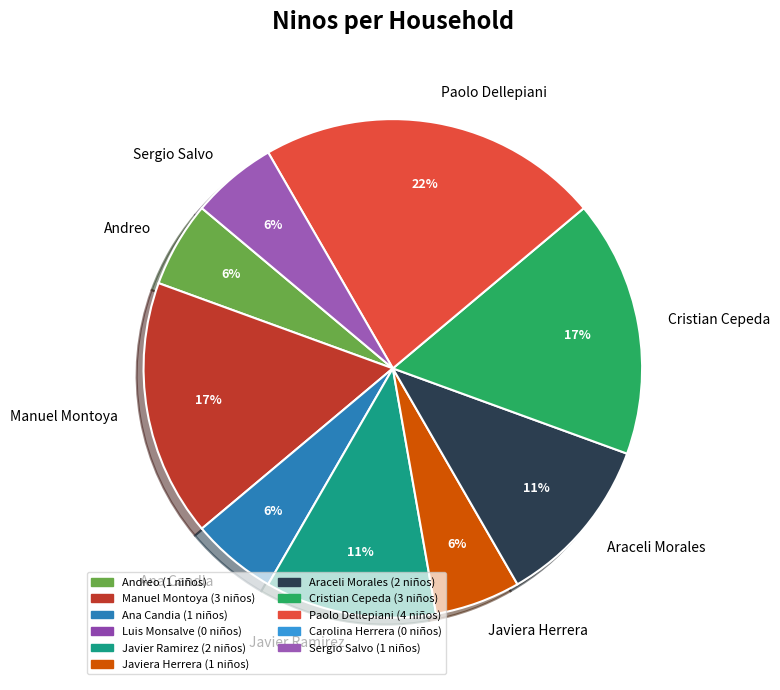

Which category has the biggest portion of the pie?

Paolo Dellepiani